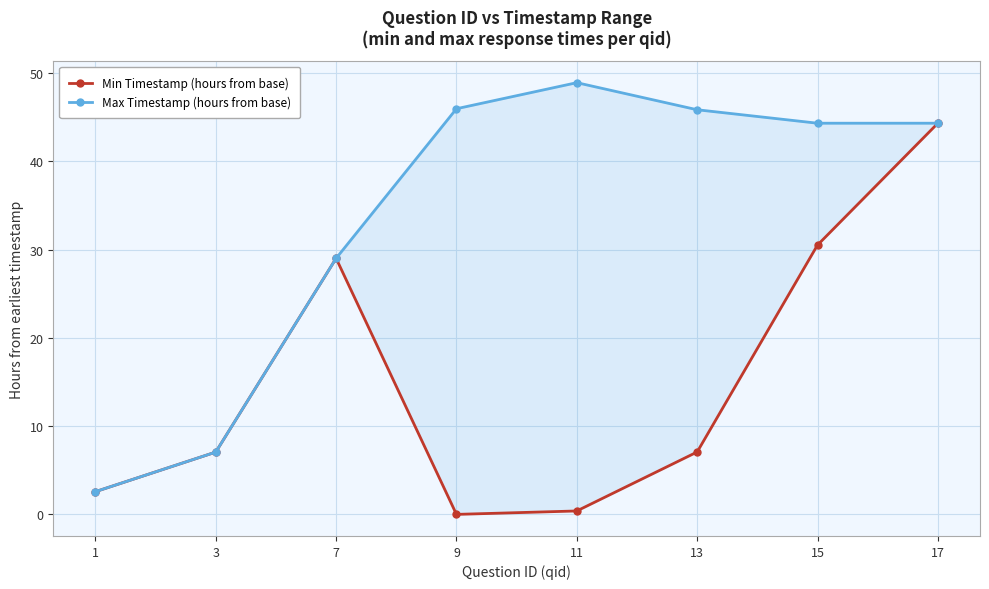

How many distinct data groups are displayed?

2